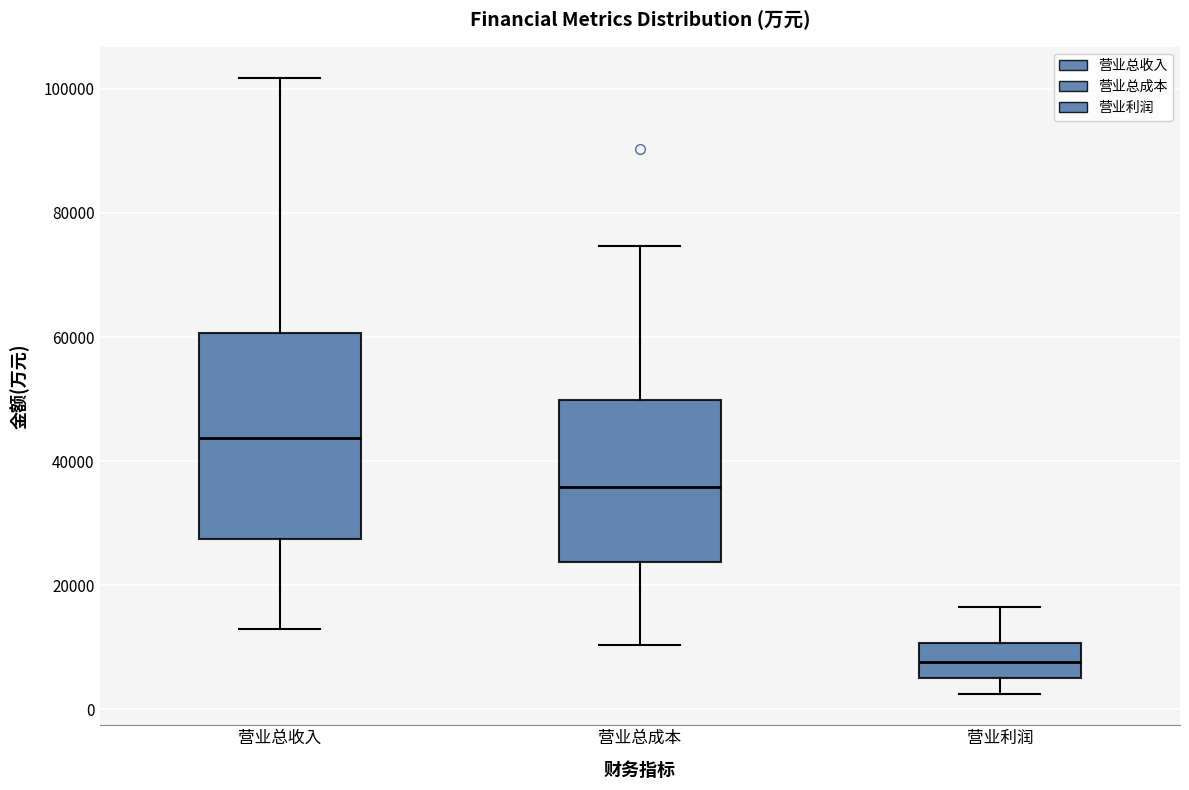

Reading left to right, transcribe this box plot: for each box, give where its median line is, the range the box spans, and where its two whiskers end, as read against the y-axis. The values are not printed on the chart, so give them approximately, as read against the axis.

营业总收入: median 44000, box 28000 to 60000, whiskers 14000 to 102000
营业总成本: median 36000, box 24000 to 50000, whiskers 10000 to 74000
营业利润: median 8000, box 6000 to 10000, whiskers 2000 to 16000